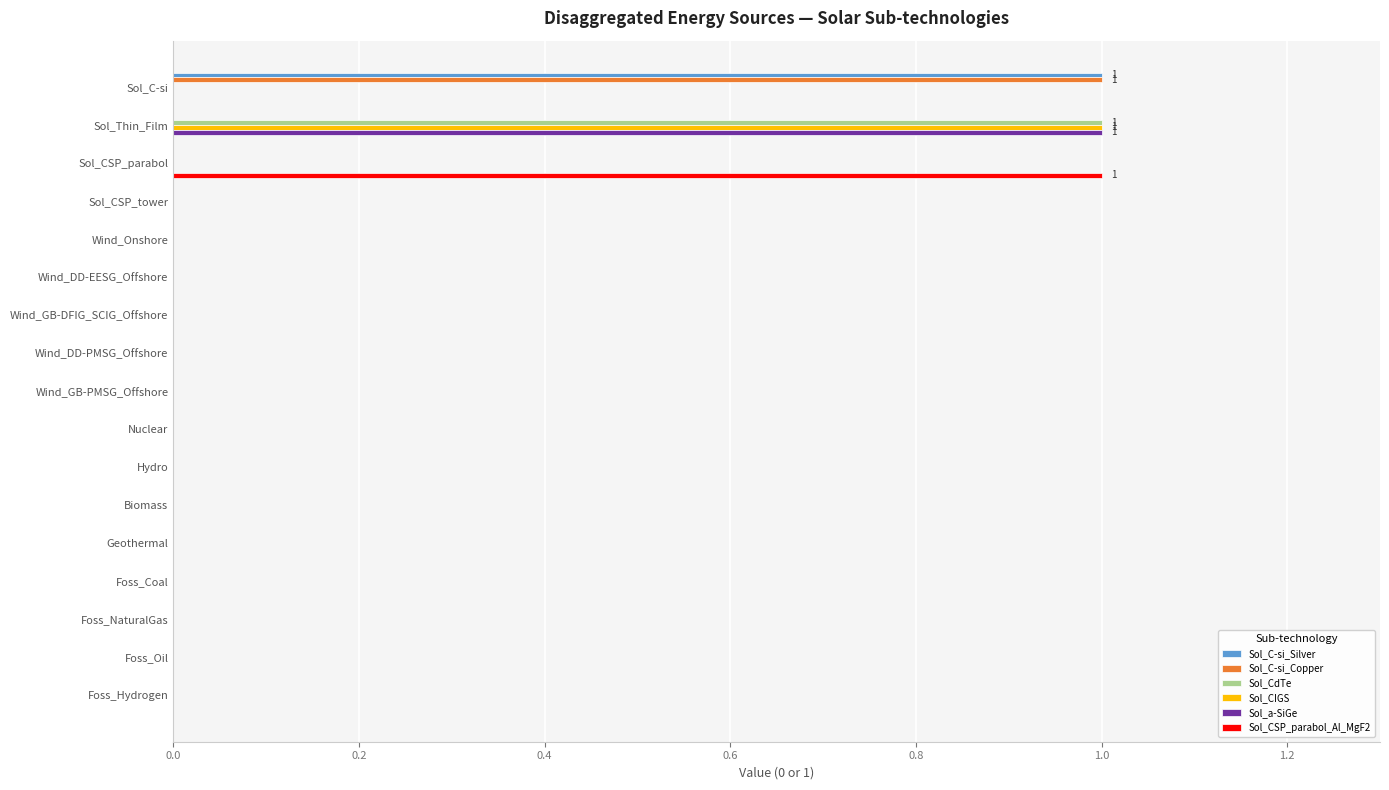

What is the sum of all Sol_CIGS values?

1